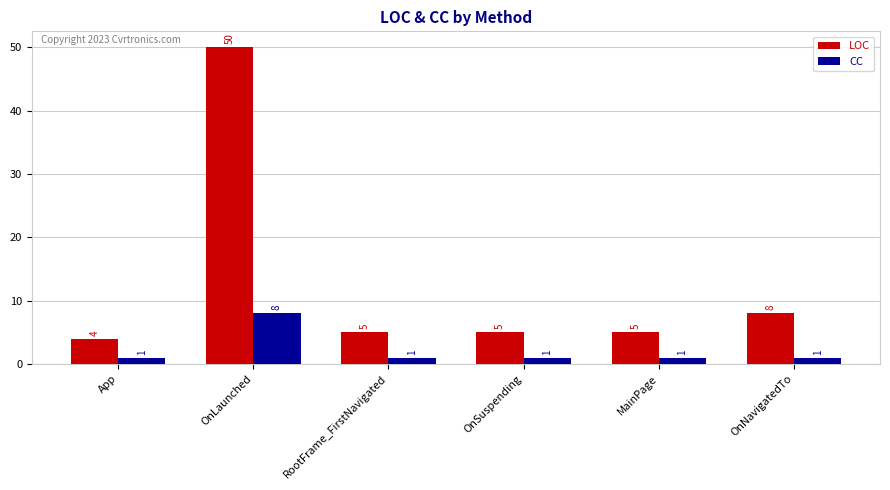

What is the label of the 2nd bar from the right?

MainPage